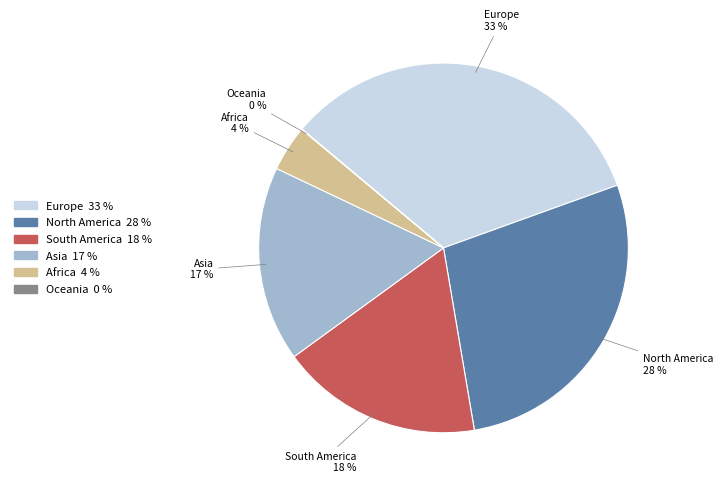

To the nearest percent, what is the difference between the Africa and South America slice percentages?

14%